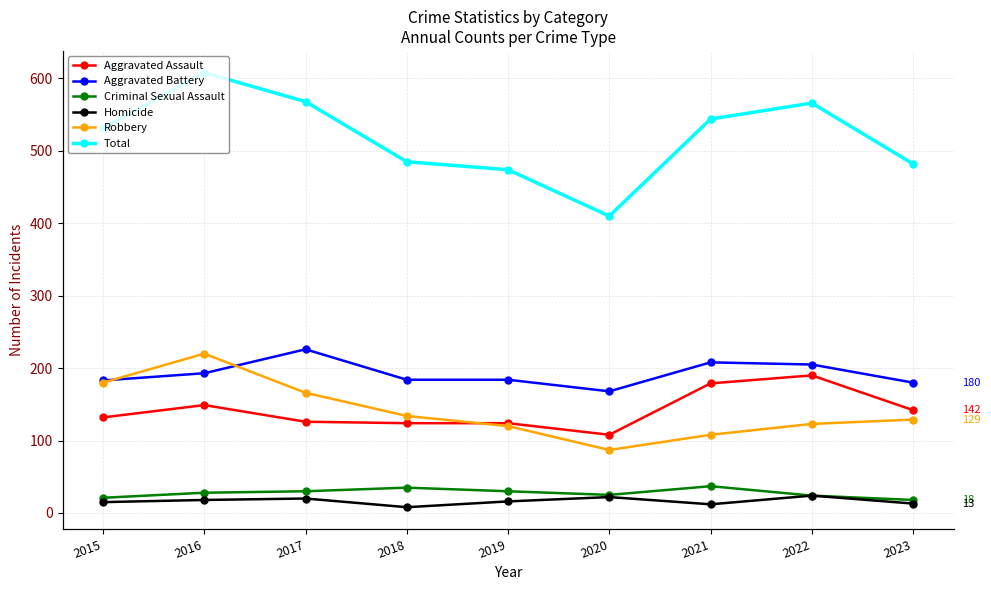

What value does the Total series have at 2022?

566